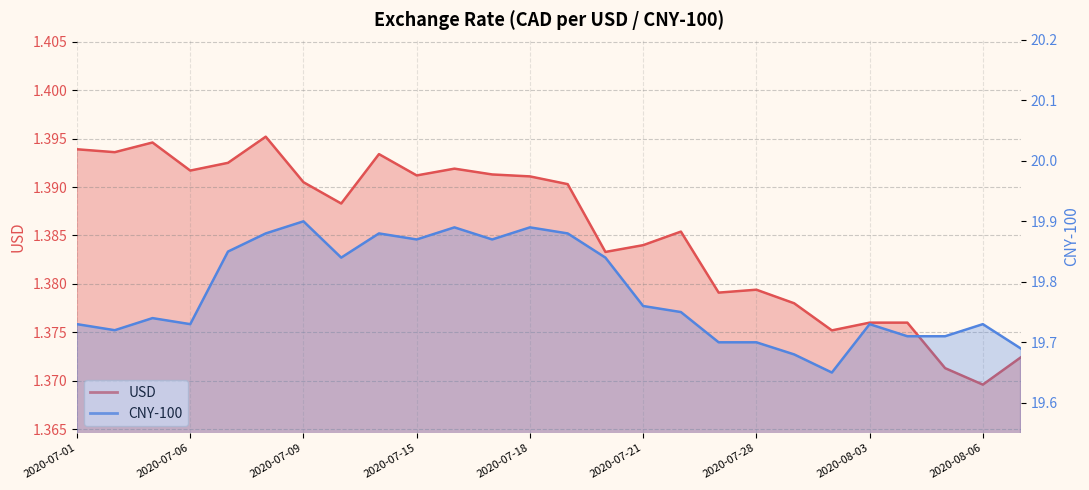

What is the total value across all series at 2020-07-28?

21.1